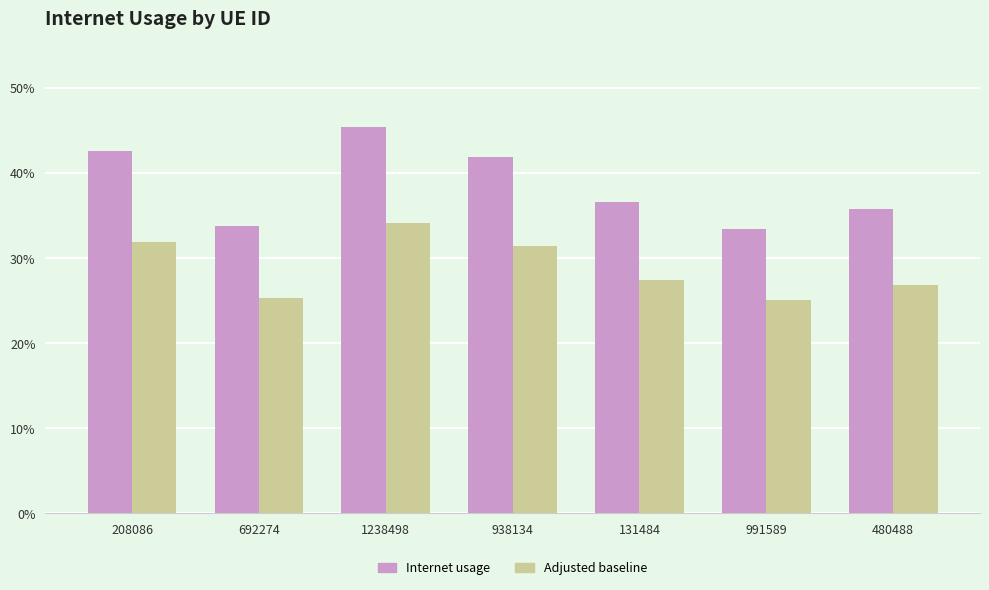

Rank the series by their average value, from highest to lowest.

Internet usage, Adjusted baseline